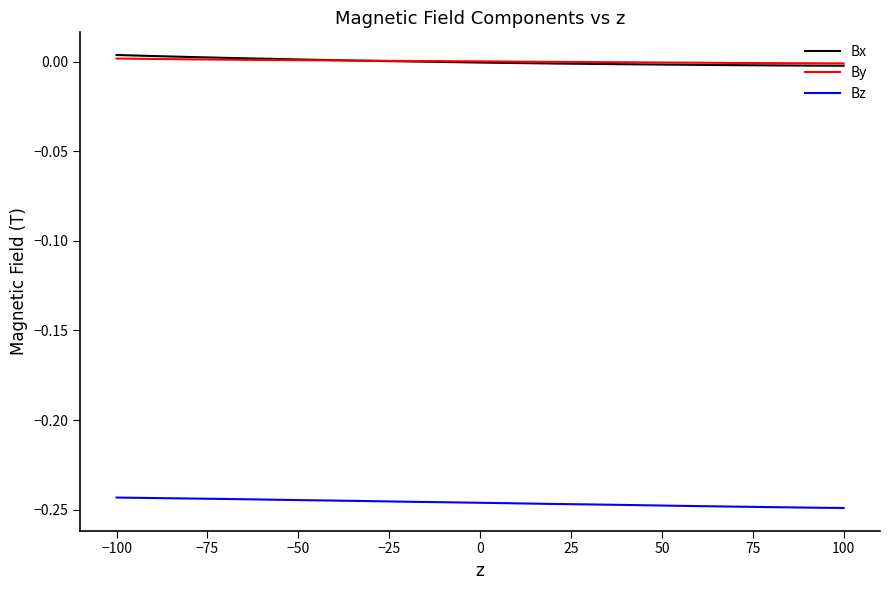

True or false: Bz and Bx cross at least once.

False